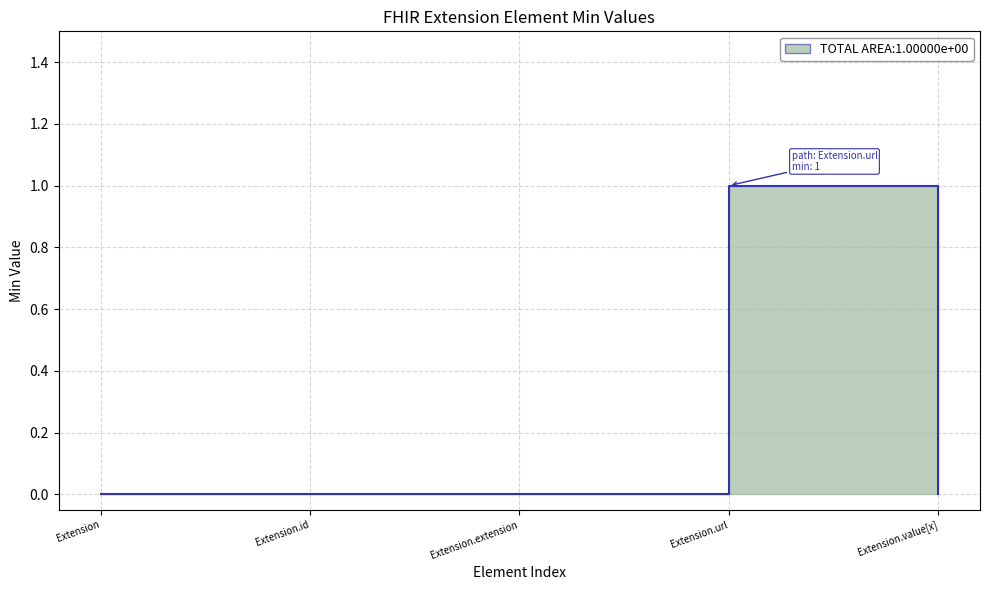

The value at Extension.id is 0. True or false?

False